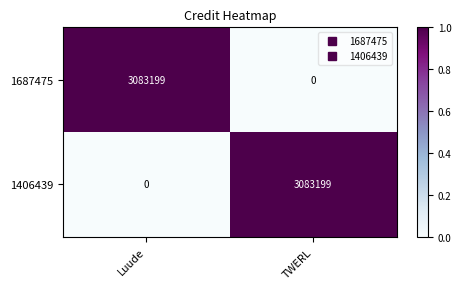

The 1406439 series shows 4756499 at TWERL. True or false?

False